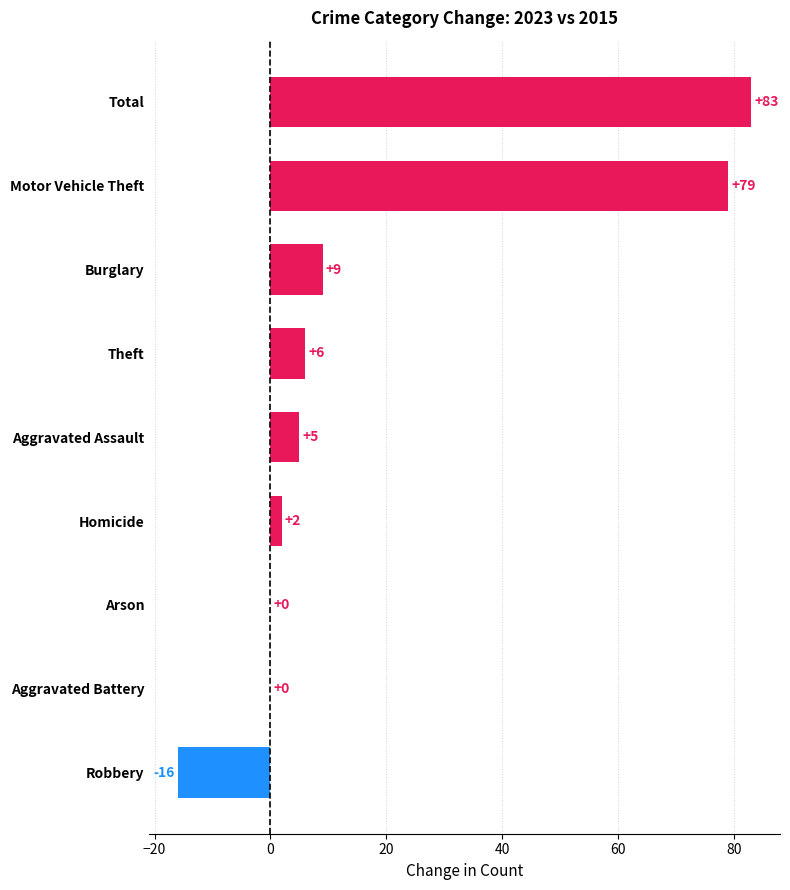

Does the chart contain stacked bars?

No